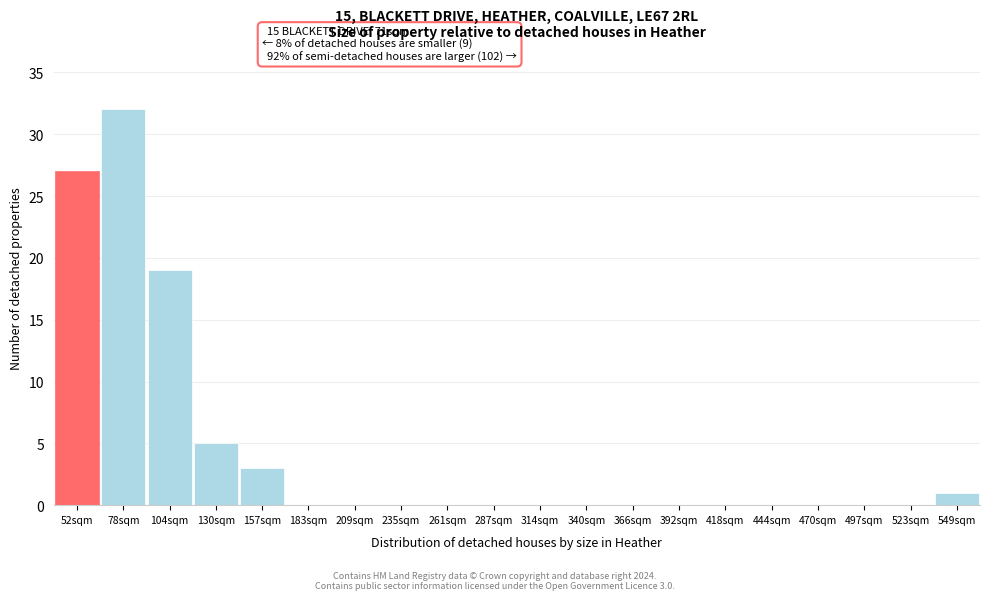

Reading left to right, what are all the values shown in this chart?

52sqm=27	78sqm=32	104sqm=19	130sqm=5	157sqm=3	183sqm=0	209sqm=0	235sqm=0	261sqm=0	287sqm=0	314sqm=0	340sqm=0	366sqm=0	392sqm=0	418sqm=0	444sqm=0	470sqm=0	497sqm=0	523sqm=0	549sqm=1